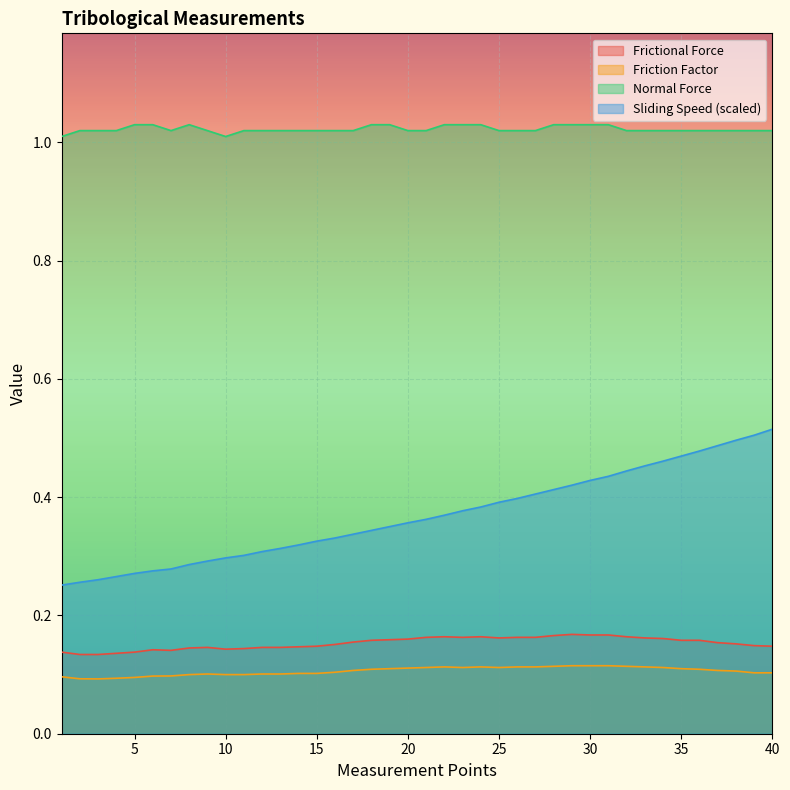

True or false: Normal Force has a value of 1.0 at 10.

True